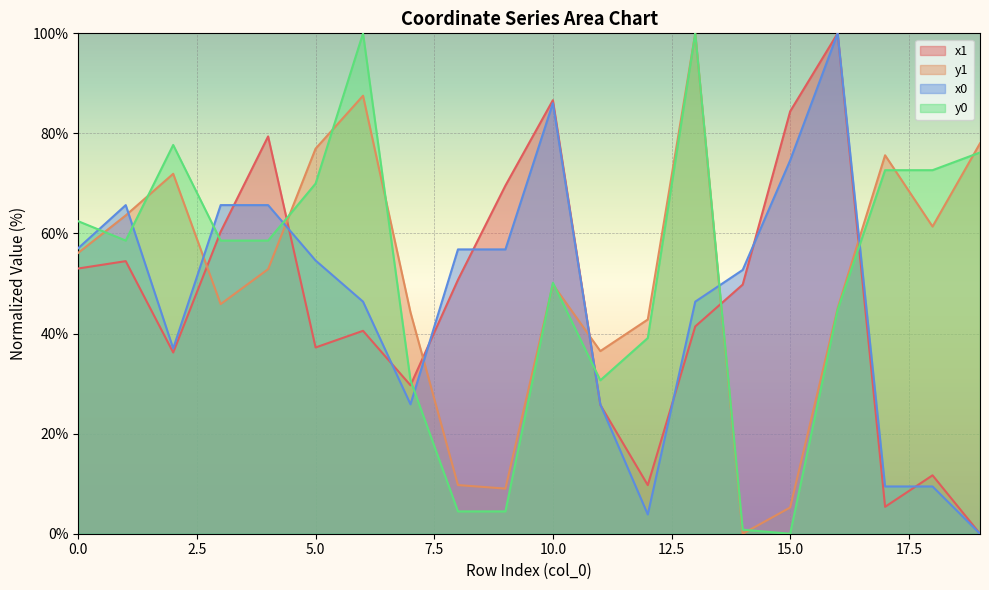

At how many categories does at least one series exceed 80?

5